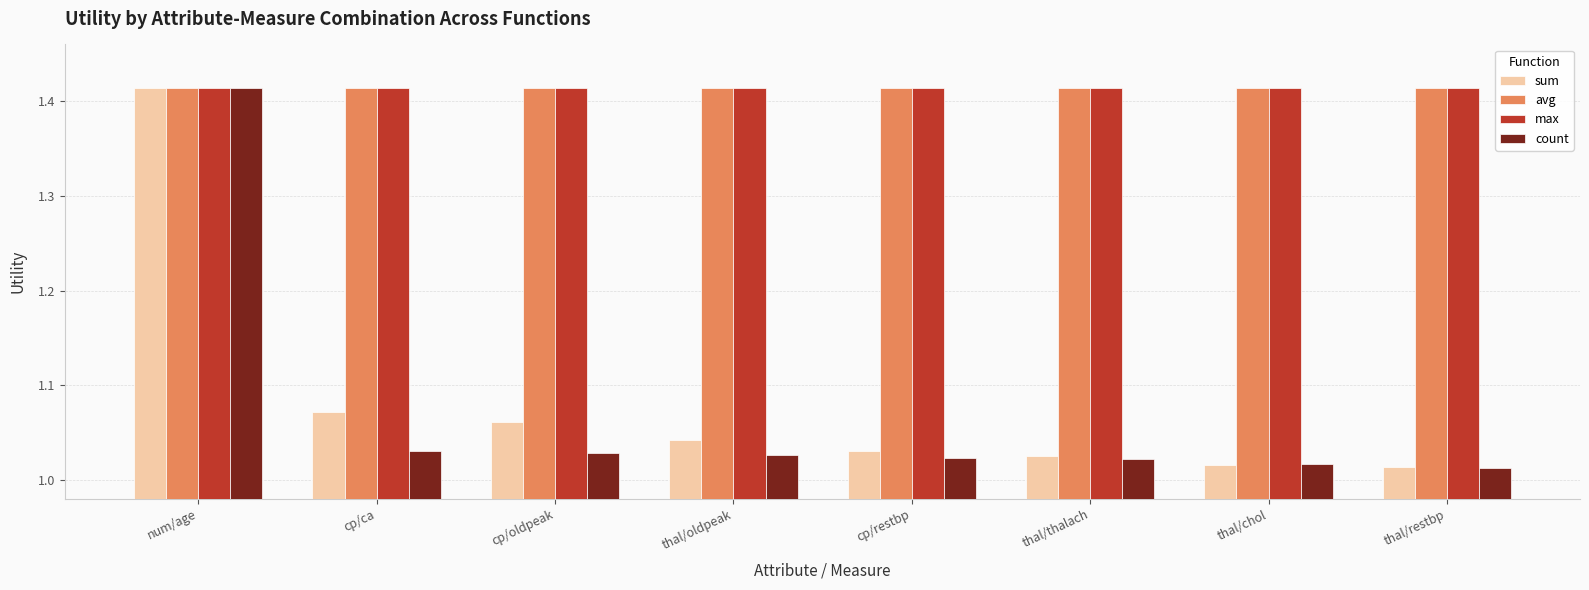

Between cp/ca and thal/restbp, which series saw the biggest shift?

sum